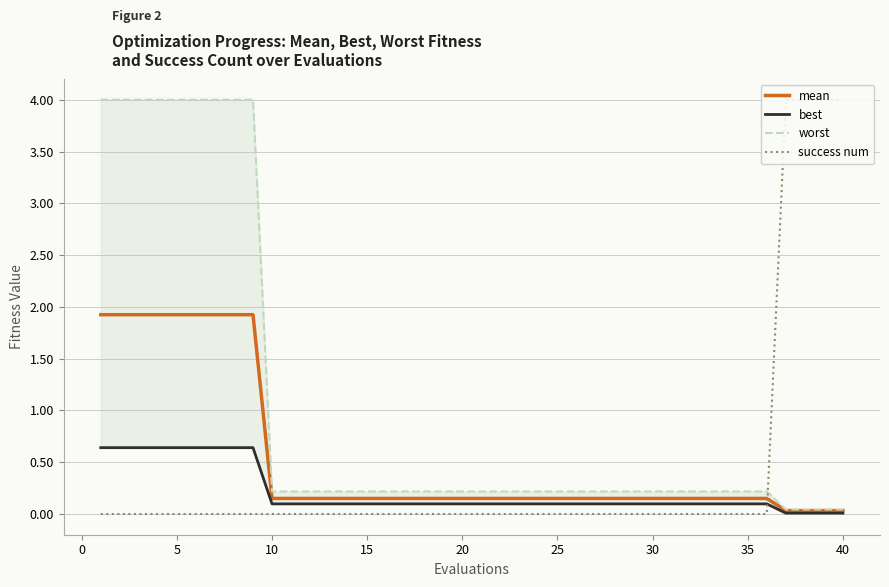

Which series has the widest spread of values?

success num